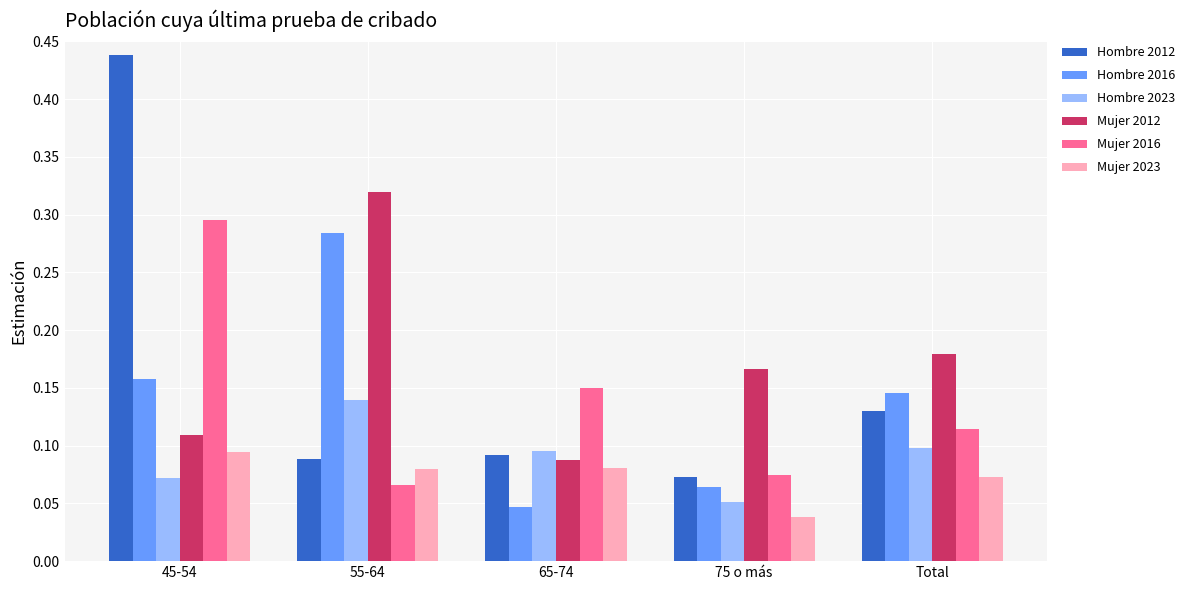

Which label corresponds to the smallest value in the chart?

75 o más